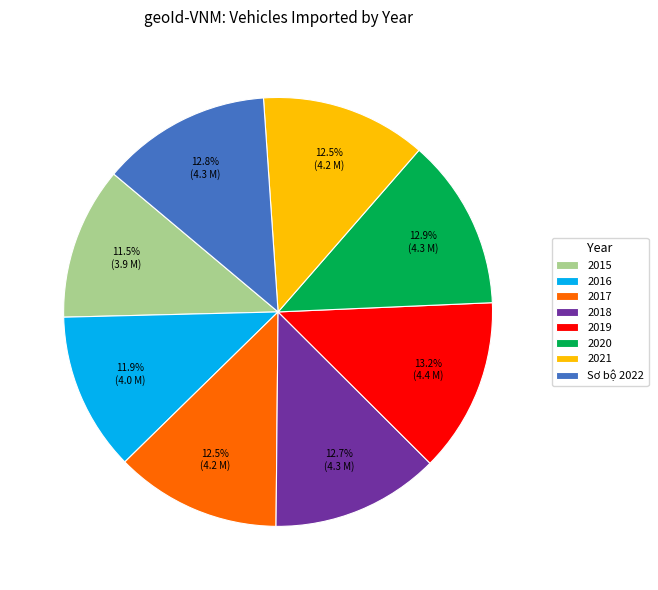

The 2015 slice represents 17% of the pie. True or false?

False